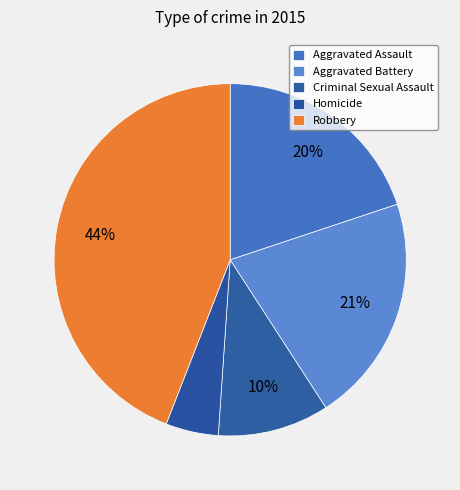

To the nearest percent, what is the difference between the largest and smallest slice percentages?

39%